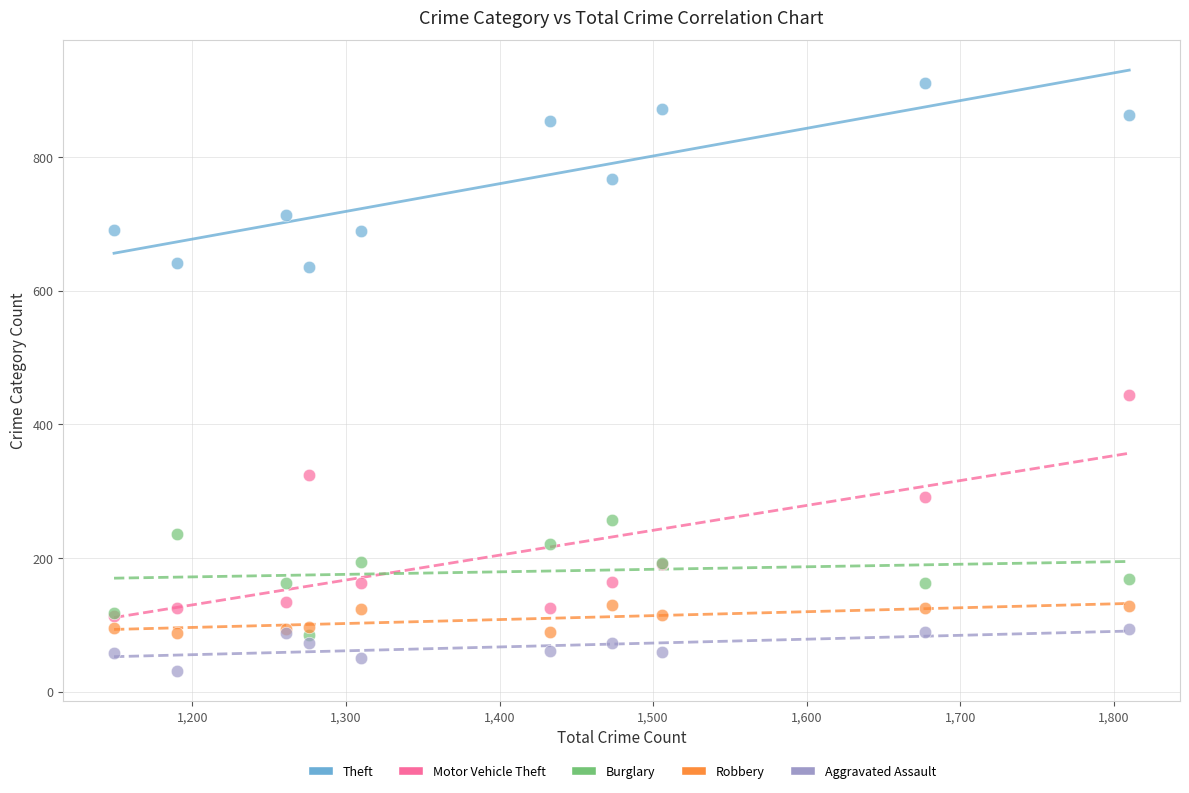

Which series contains the lowest Y value?

Aggravated Assault